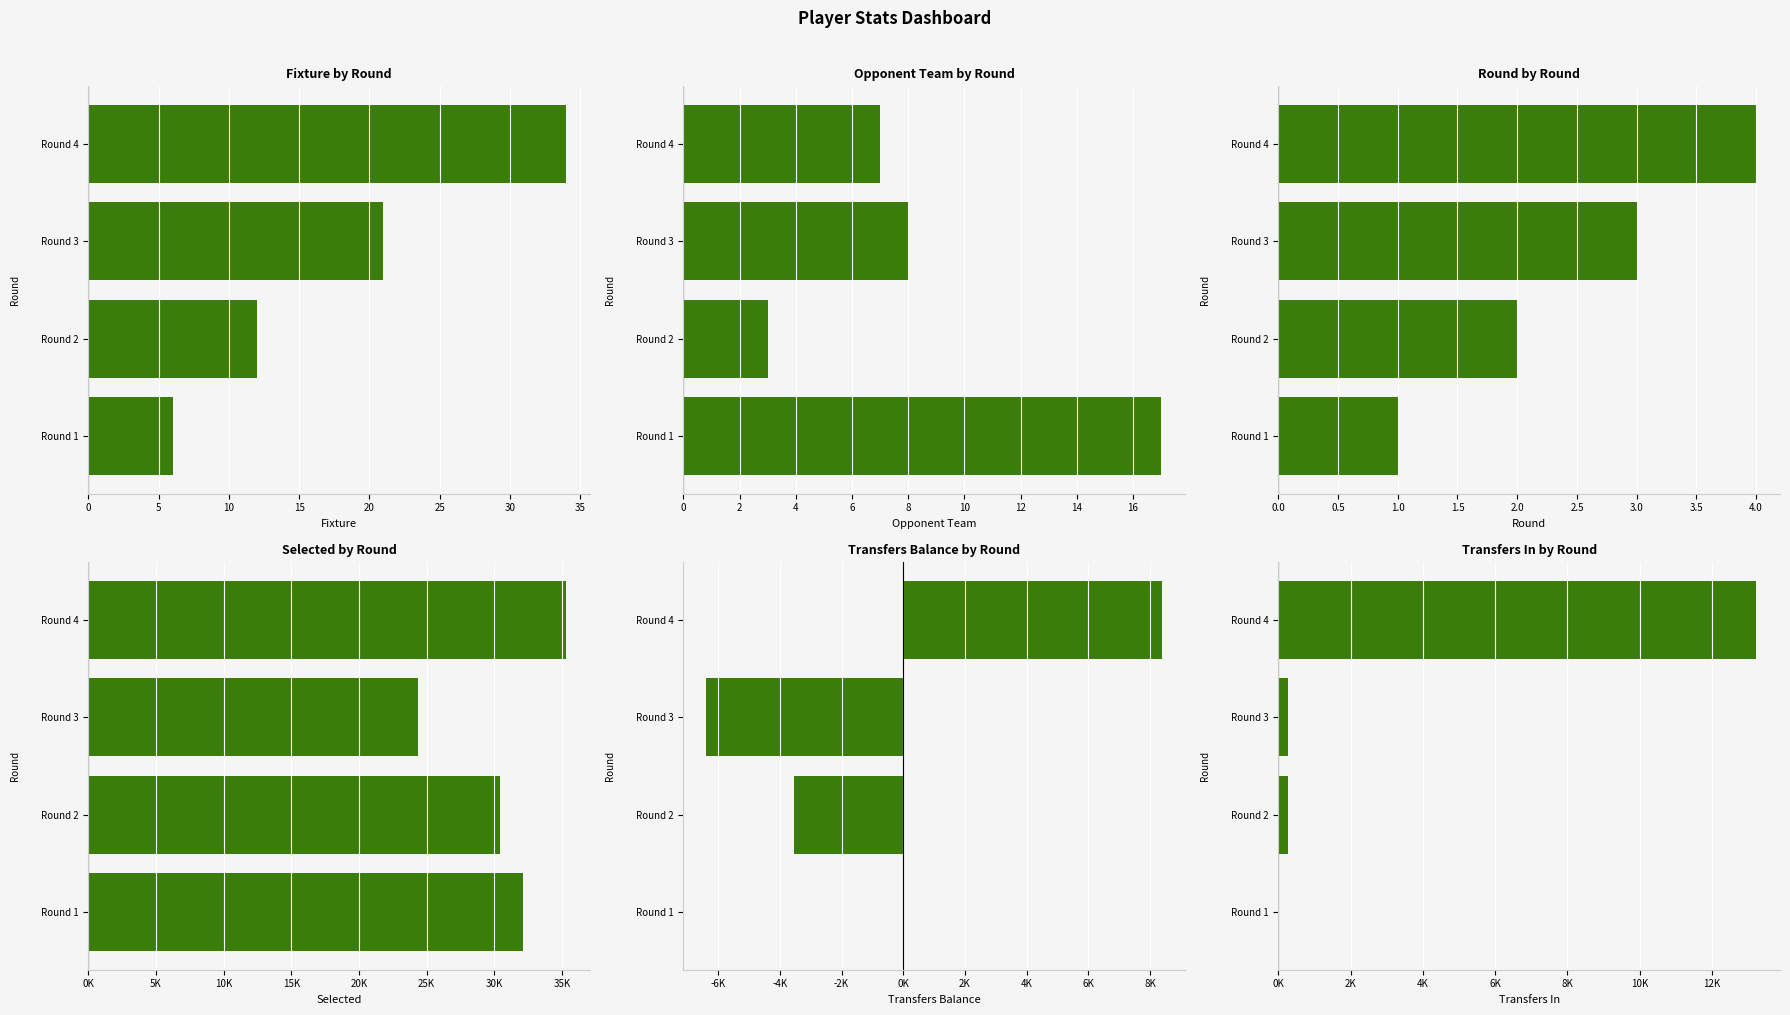

Reading left to right, what are all the values shown in this chart?

fixture: 6	12	21	34
opponent_team: 17	3	8	7
round: 1	2	3	4
selected: 32103	30392	24337	35309
transfers_balance: 0	-3532	-6390	8396
transfers_in: 0	271	270	13222